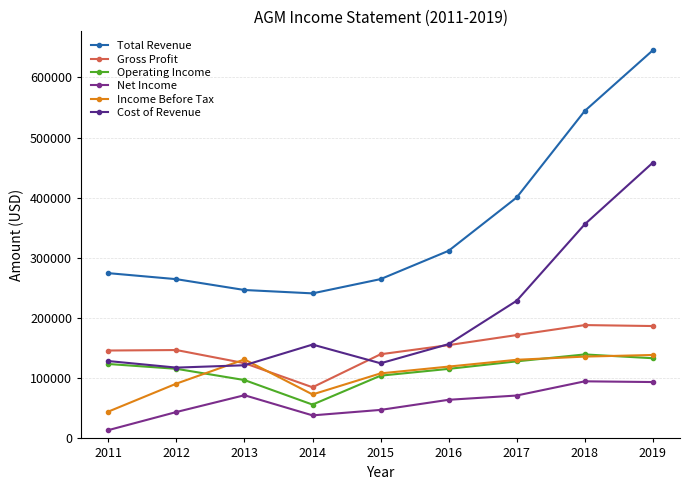

What value does the Total Revenue series have at 2015?

264800